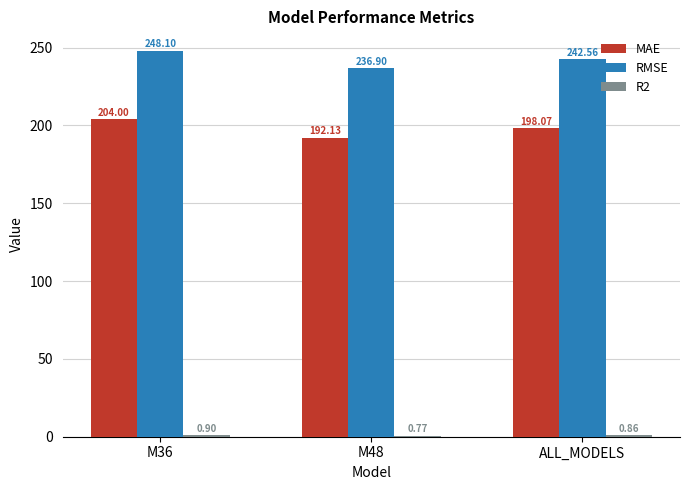

Between M36 and M48, which series saw the biggest shift?

MAE